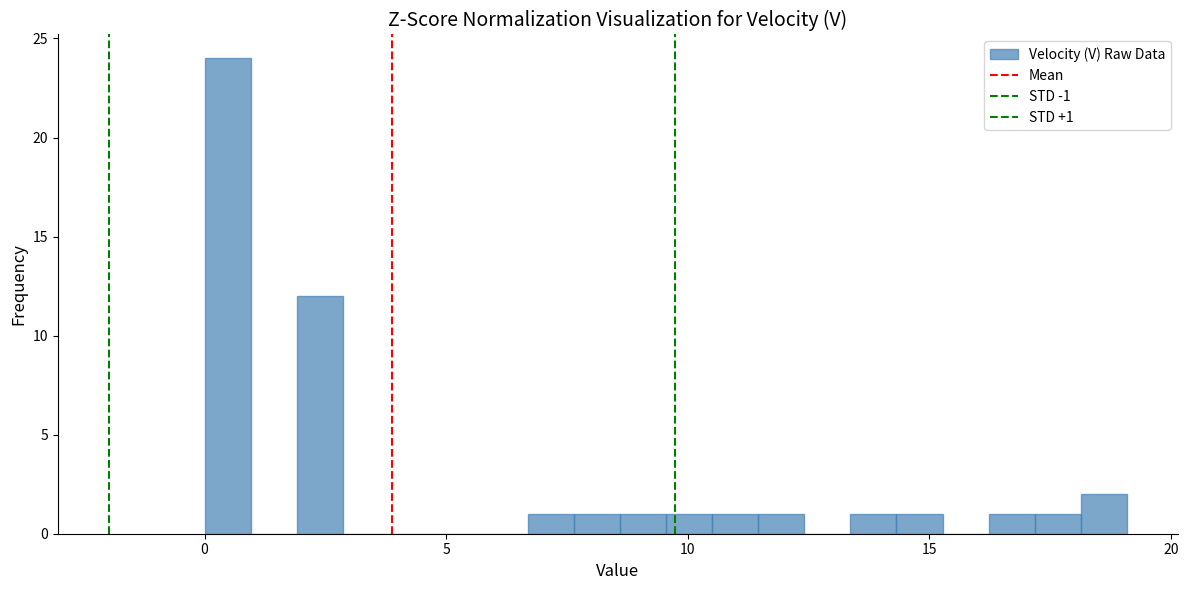

Around what value on the x-axis is the tallest bar? Give the approximate position of its centre, as read against the axis.

0.5